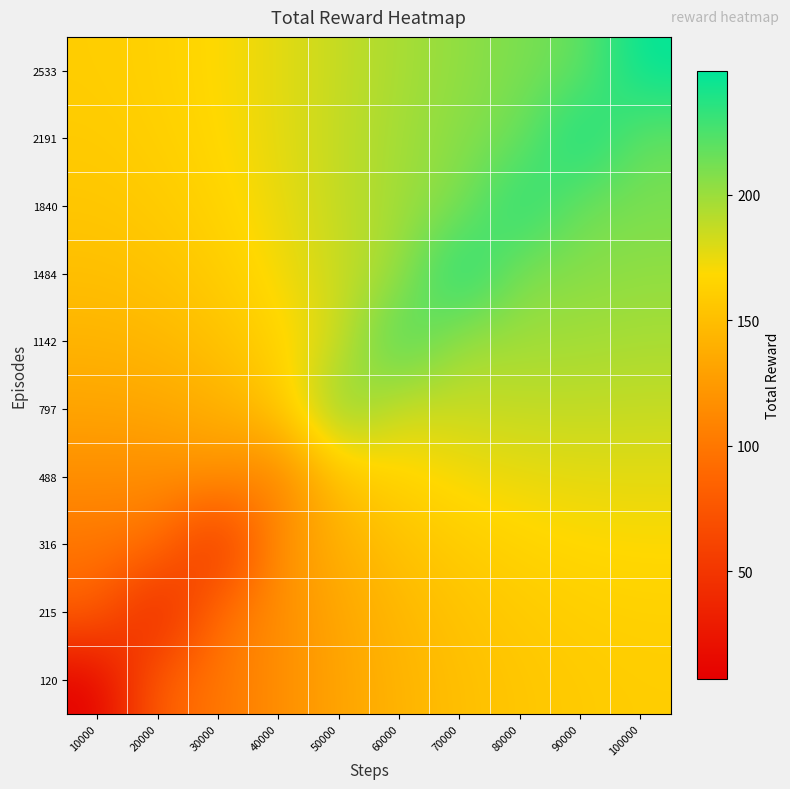

At 60000, list the series in order from largest to smallest.

1142, 1484, 1840, 2191, 2533, 797, 488, 316, 215, 120